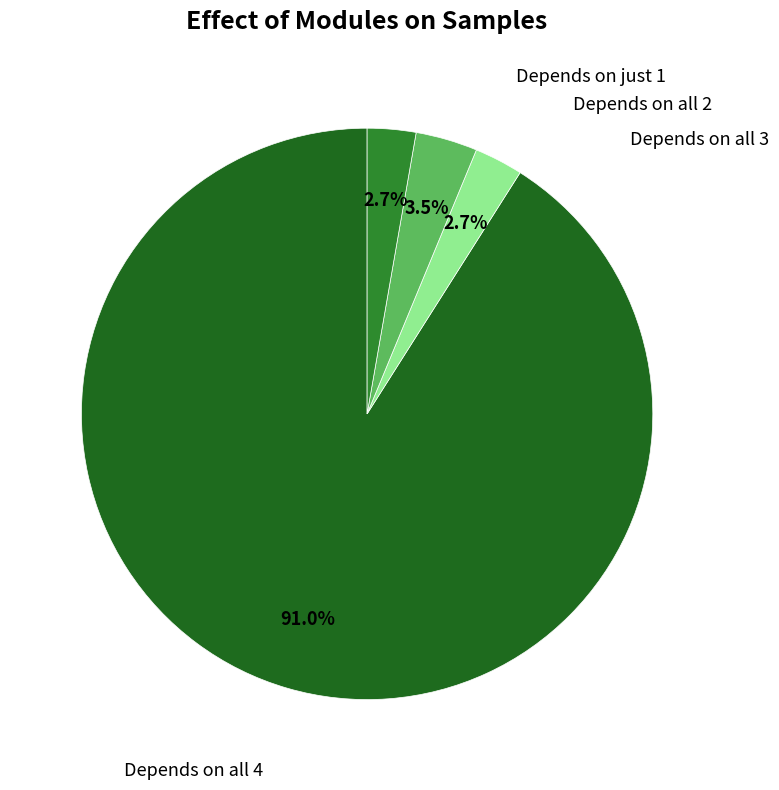

How many slices are in this pie chart?

4